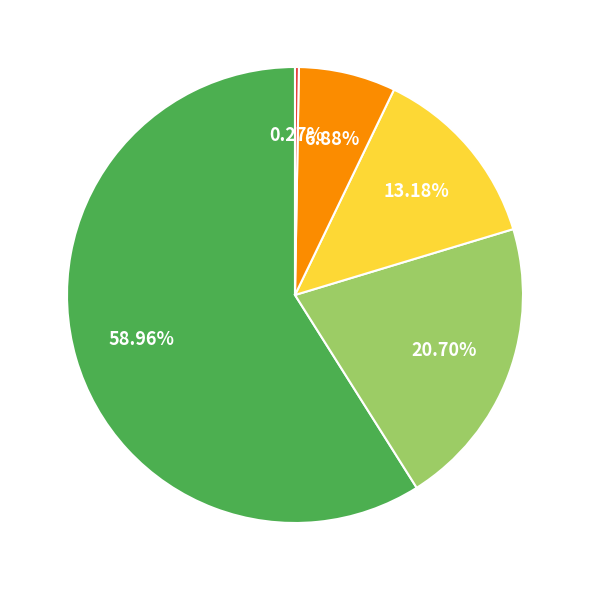

Is there a majority slice in this chart?

Yes